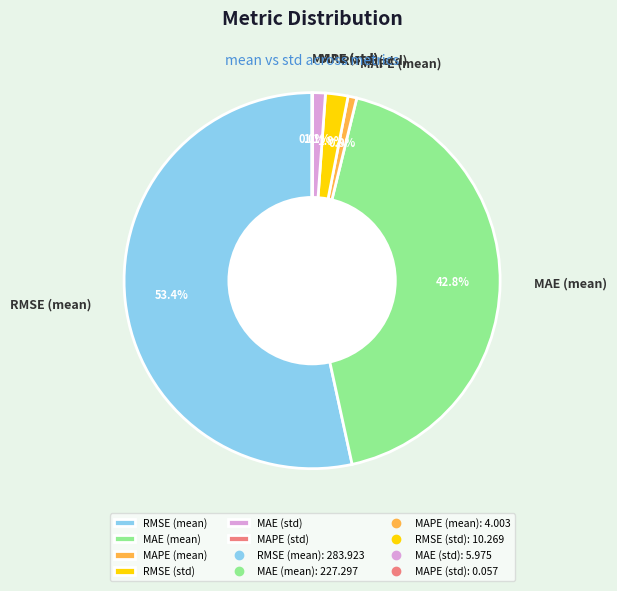

Which has a higher value, MAE (mean) or RMSE (mean)?

RMSE (mean)